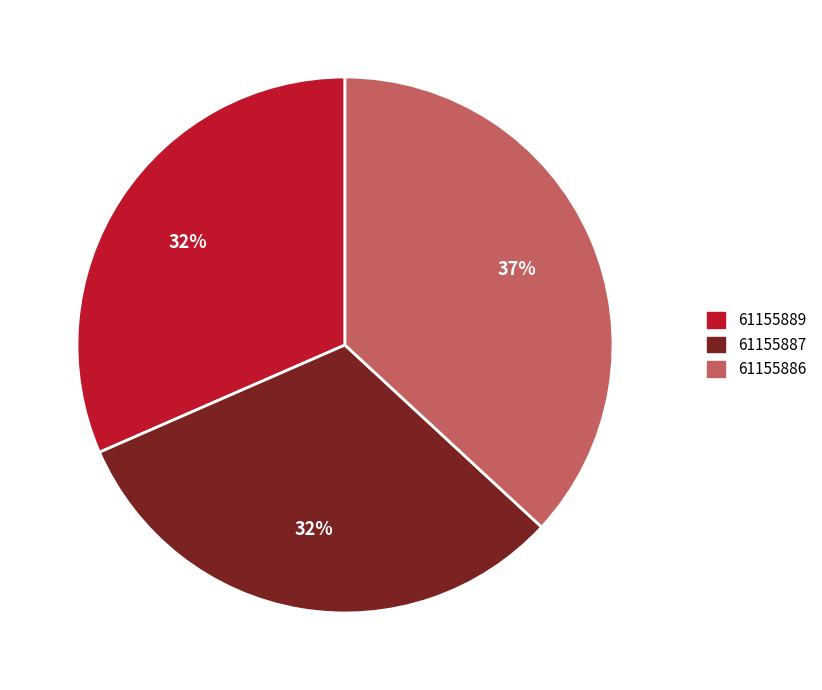

To the nearest percent, what portion does 61155887 represent?

32%